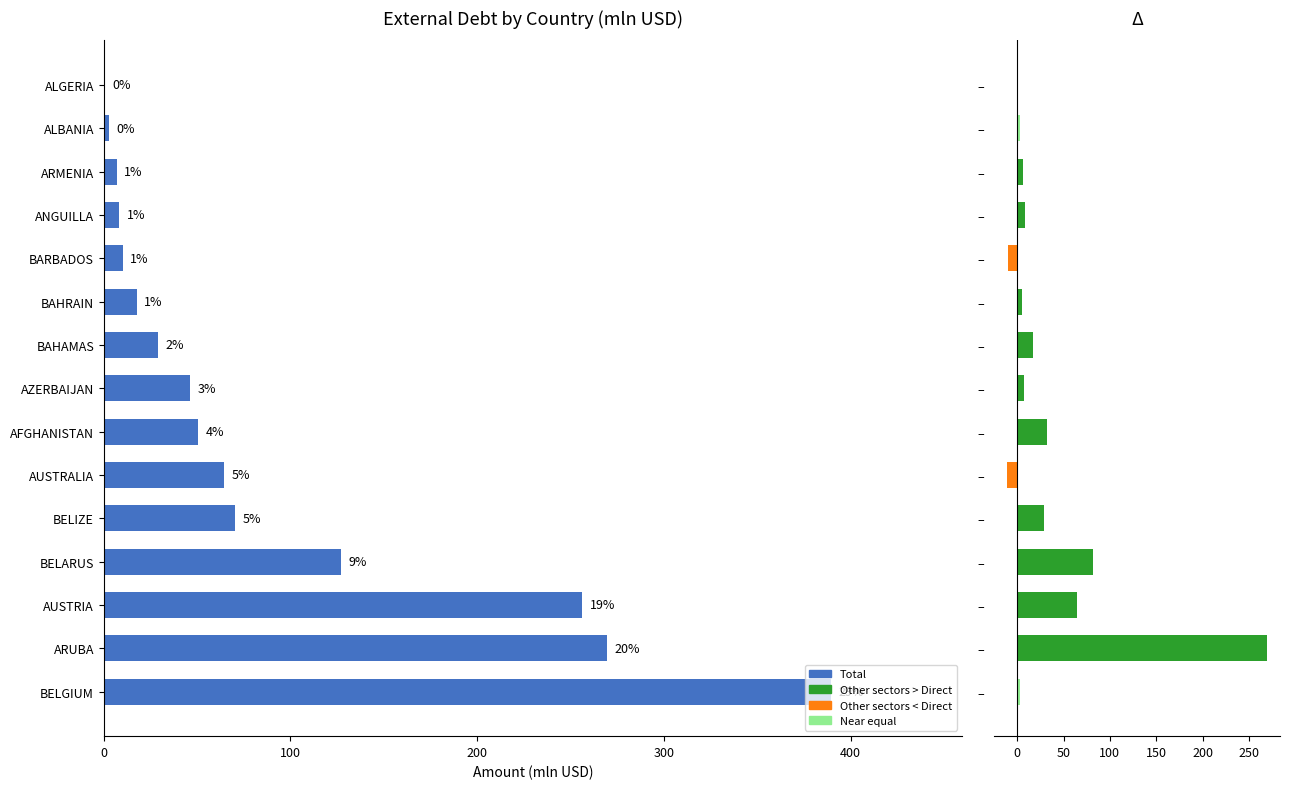

The value of Δ (Other - Direct) at – is -17.4. True or false?

False